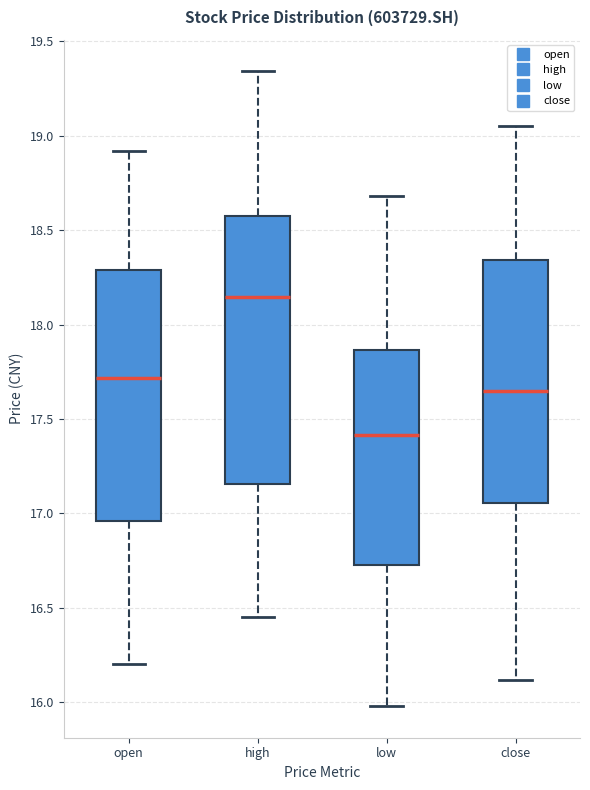

Which box has the lowest median line?

low